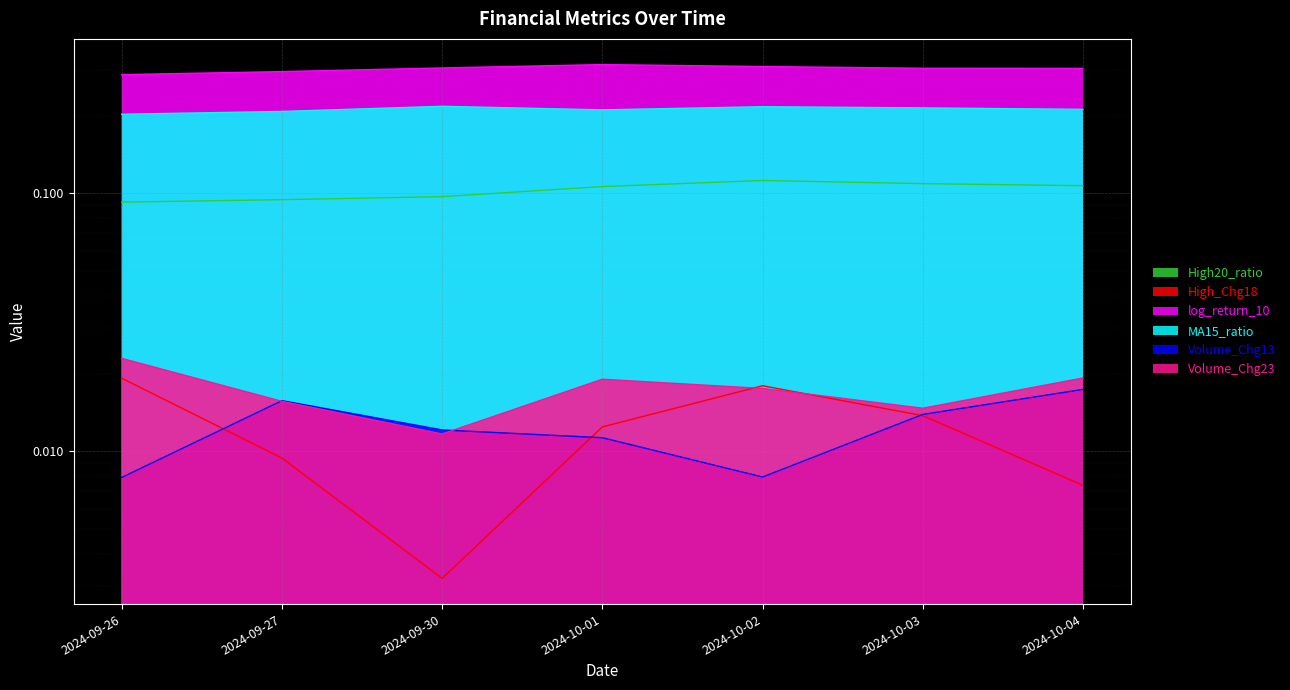

True or false: High20_ratio has a value of 0.2 at 2024-10-04.

False